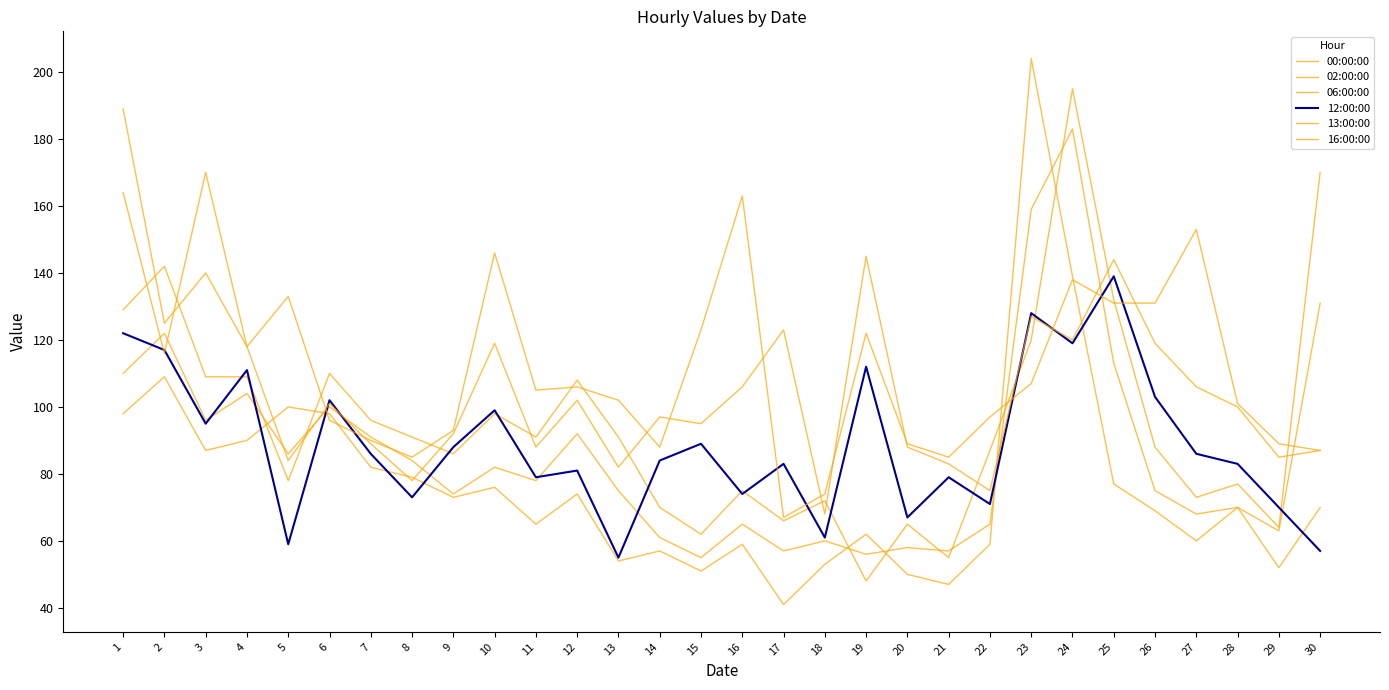

Which series has the largest total across all categories?

16:00:00